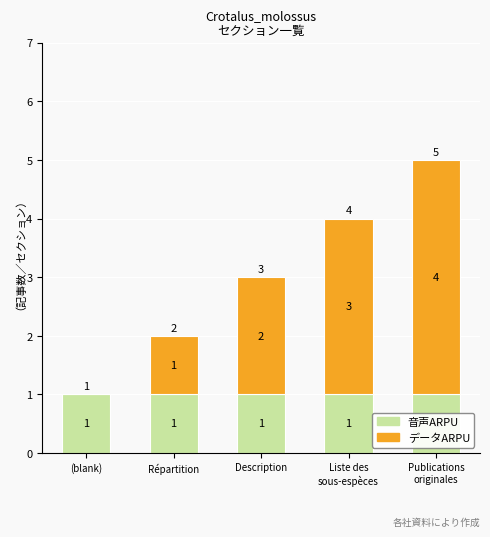

True or false: 音声ARPU has a value of 1 at (blank).

True